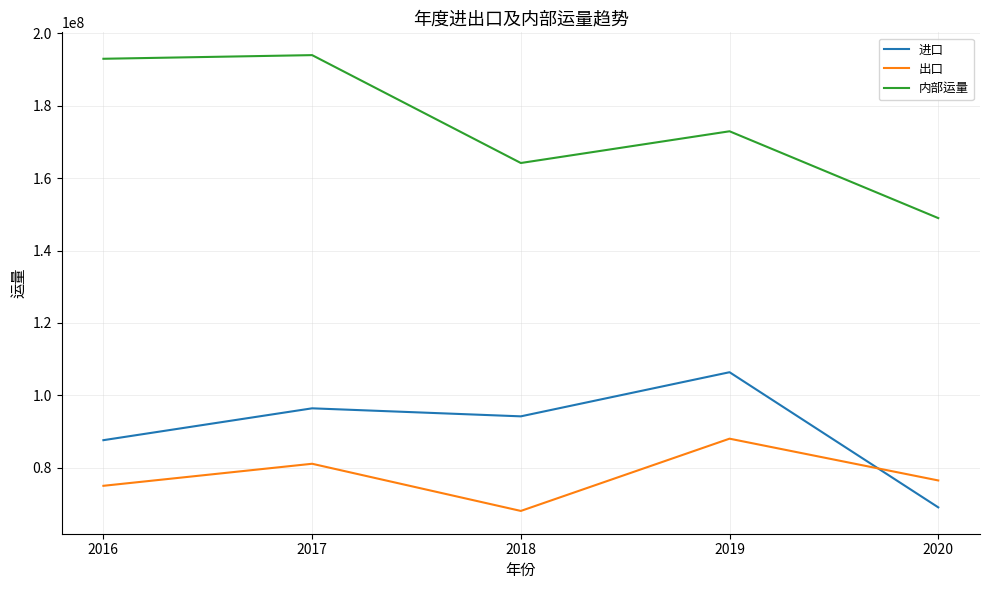

Which category has the lowest value in the 出口 series?

2018